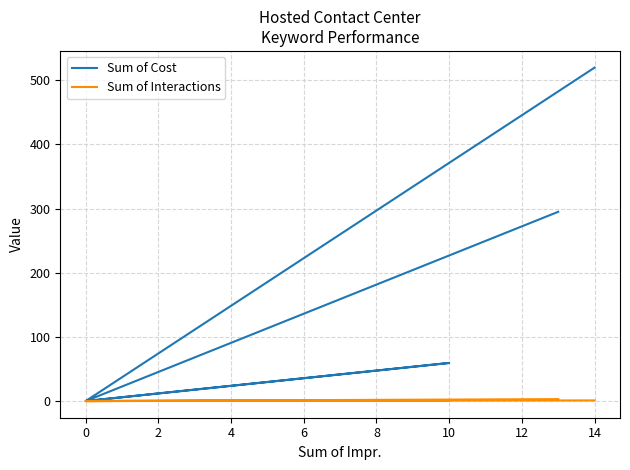

The Sum of Interactions series shows 1.0 at 10. True or false?

True